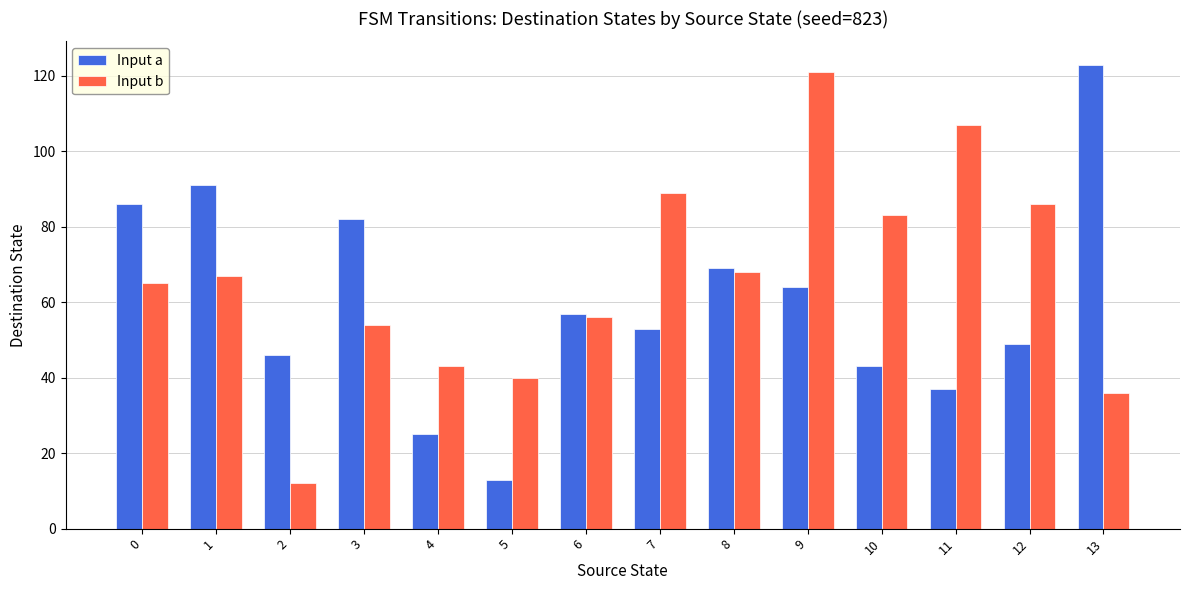

How many categories are shown in the chart?

14